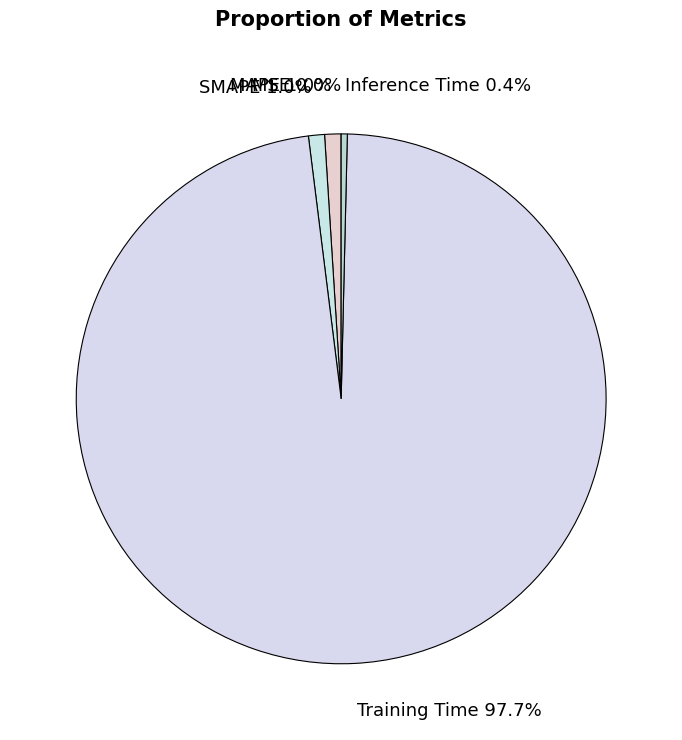

What is the largest slice in the pie chart?

Training Time